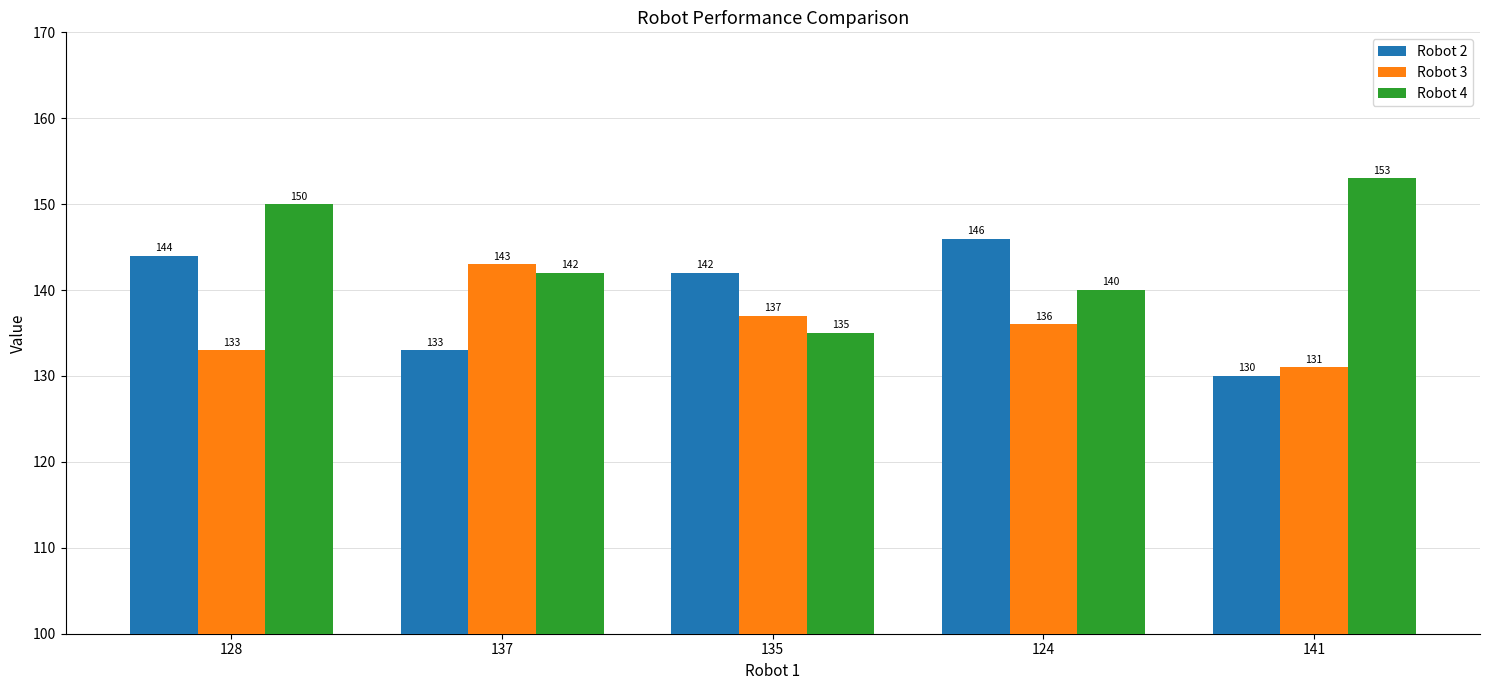

What is the spread (max minus min) of values at 137?

10